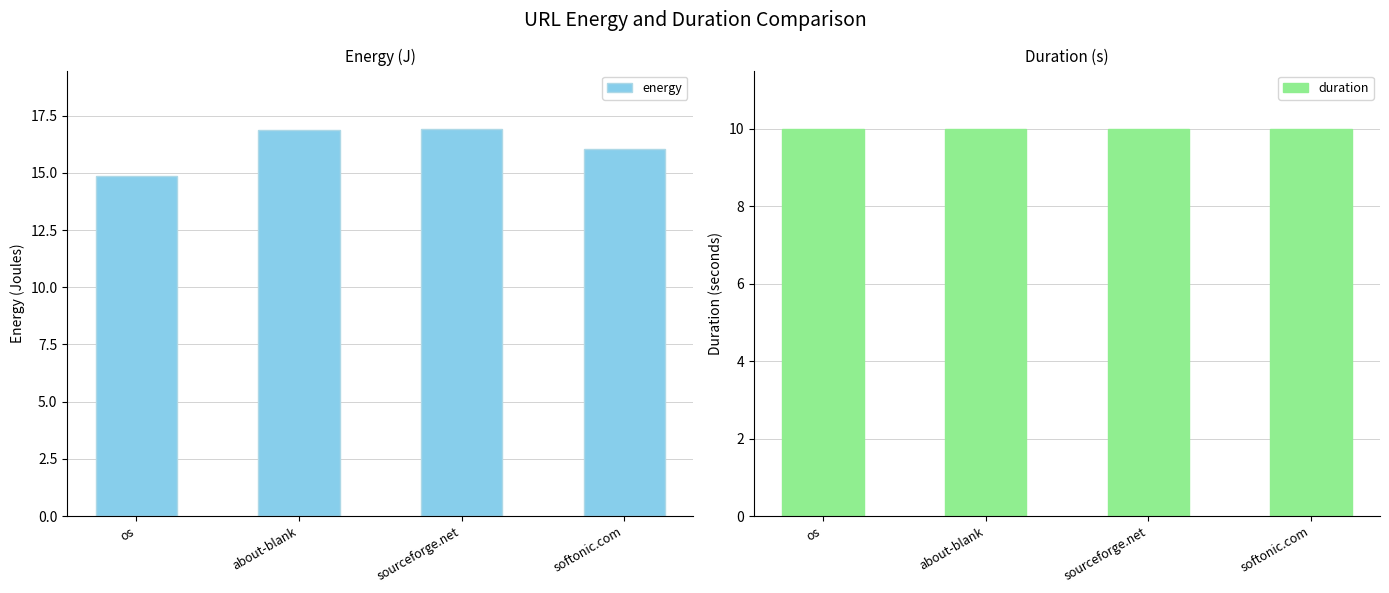

At how many categories does at least one series exceed 16?

3